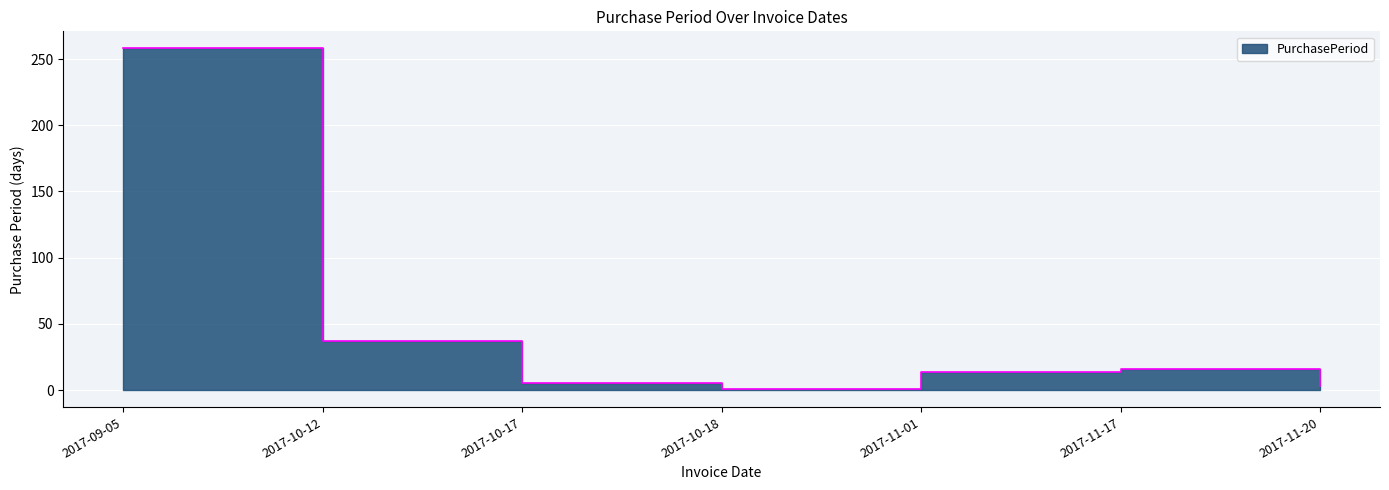

Reading left to right, list all the values displayed in this chart.

258	37	5	1	14	16	3